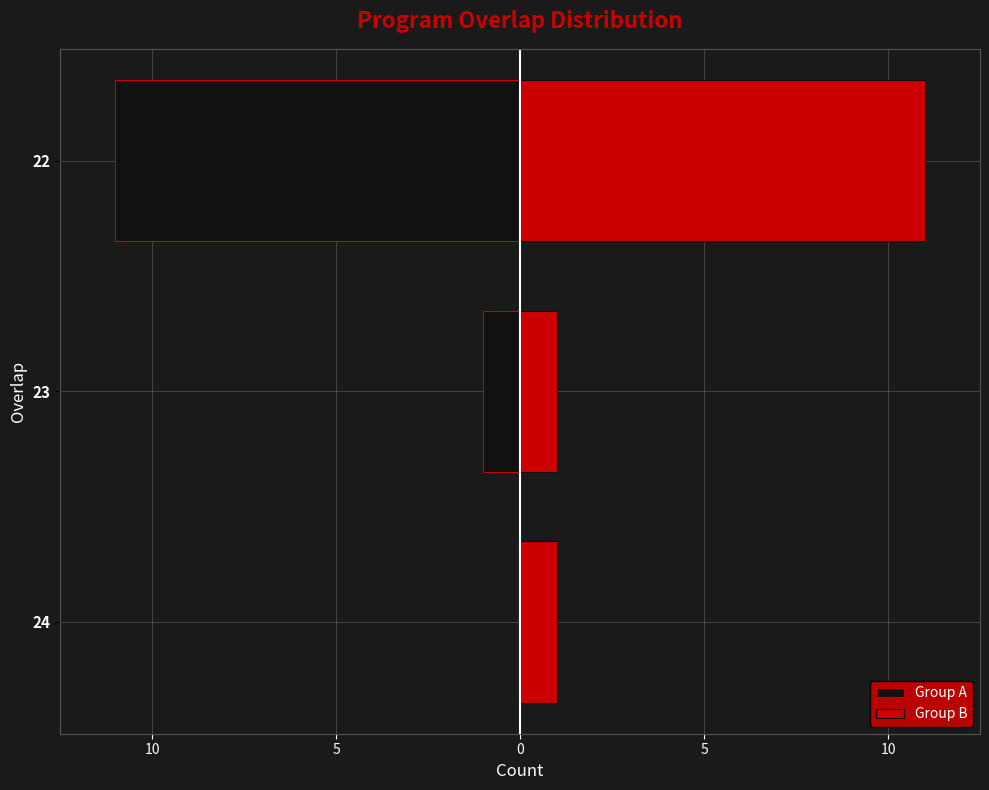

What is the lowest value of the Group A series?

-11